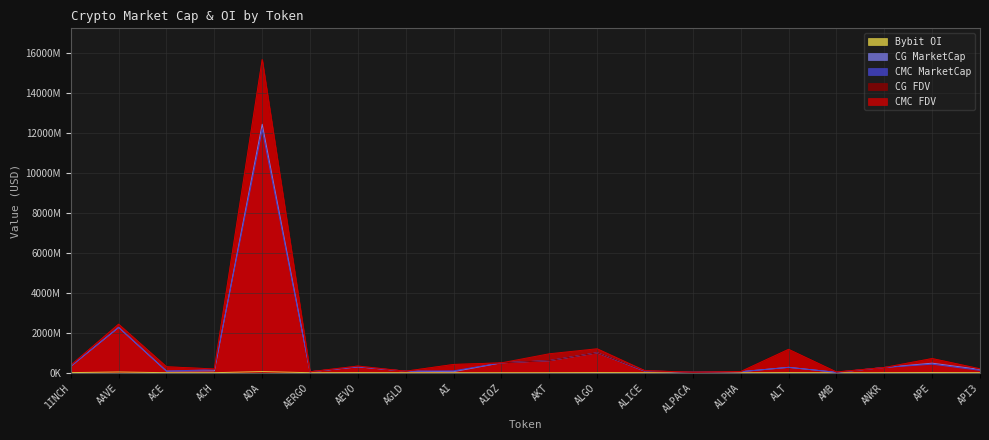

True or false: CG_MarketCap has more than 0 interior local peaks.

True